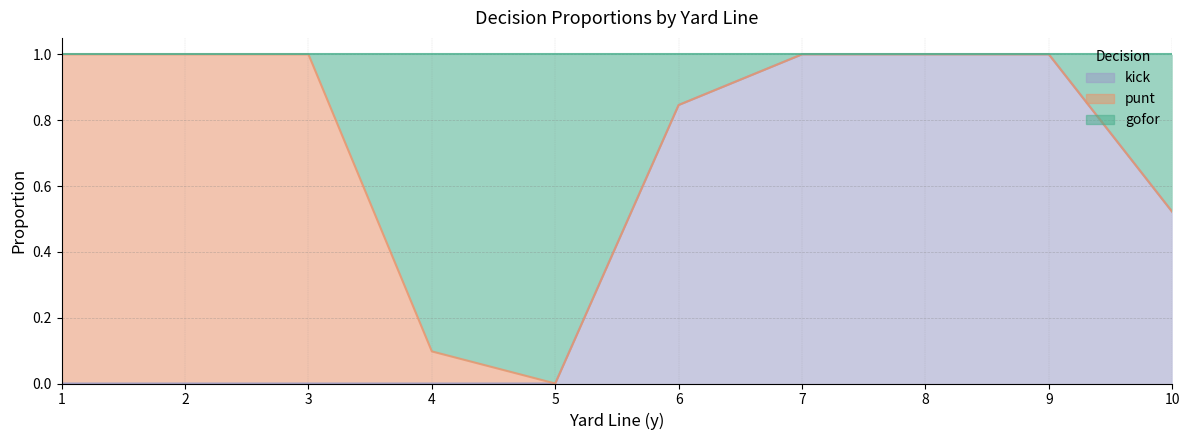

What is the value of the kick point at the 6th from the left?

0.8